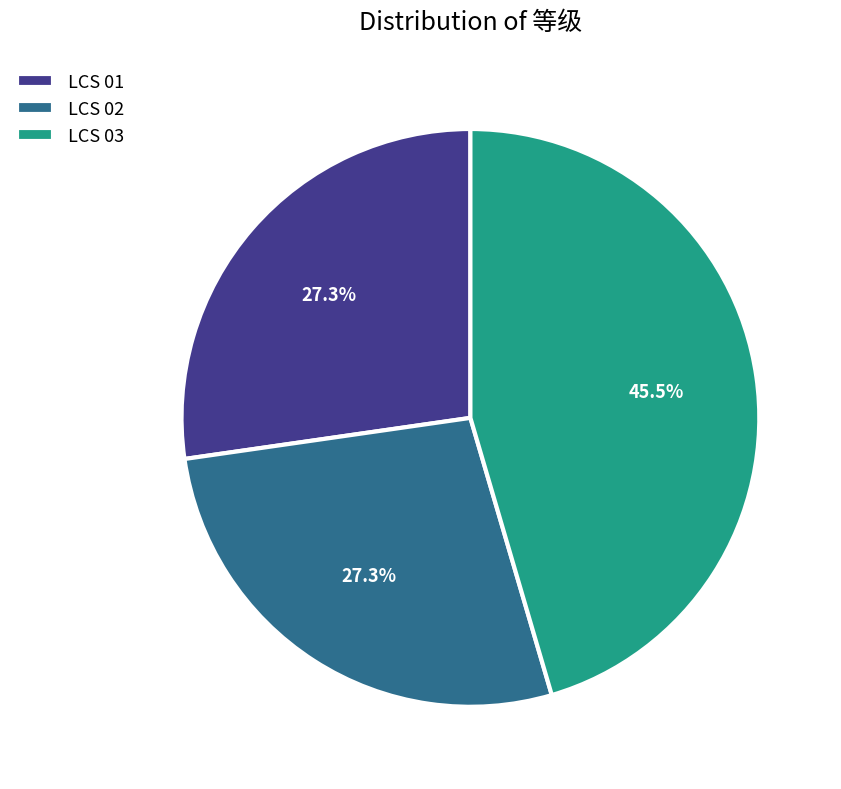

What portion of the pie excludes LCS 01?

72.7%